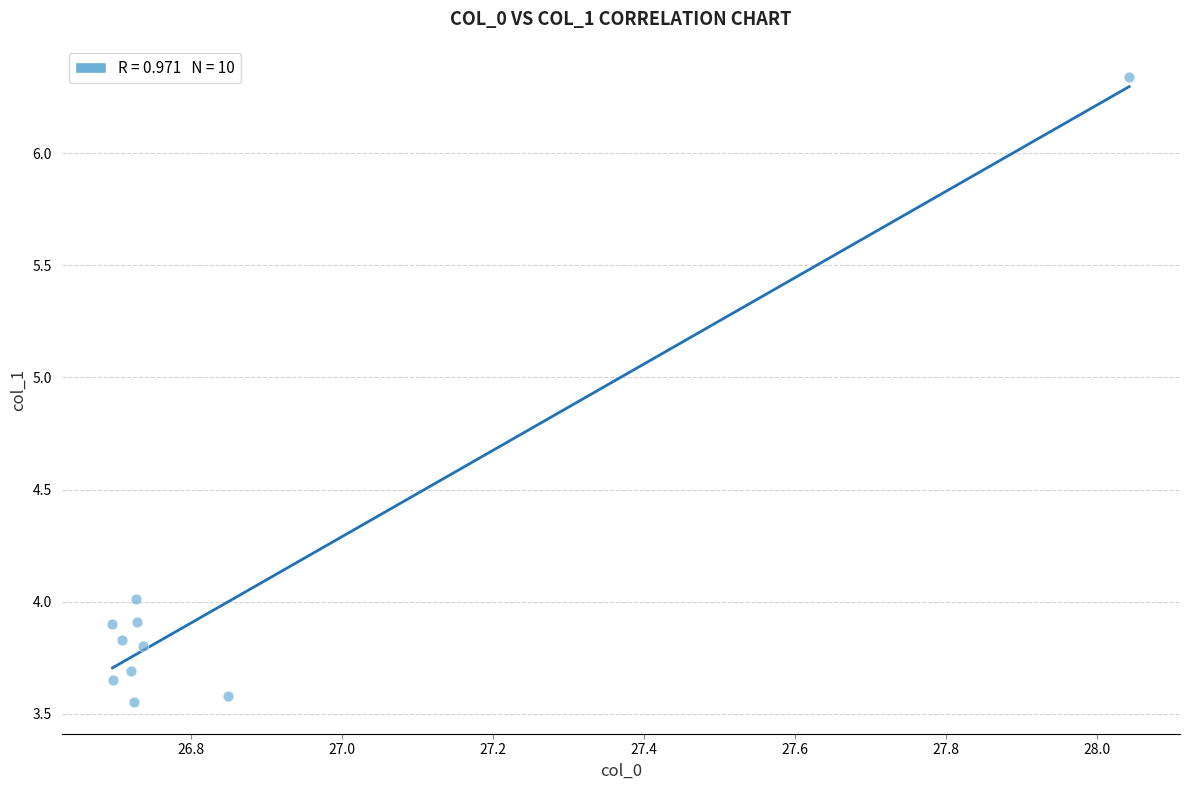

What is the average Y value?

4.0